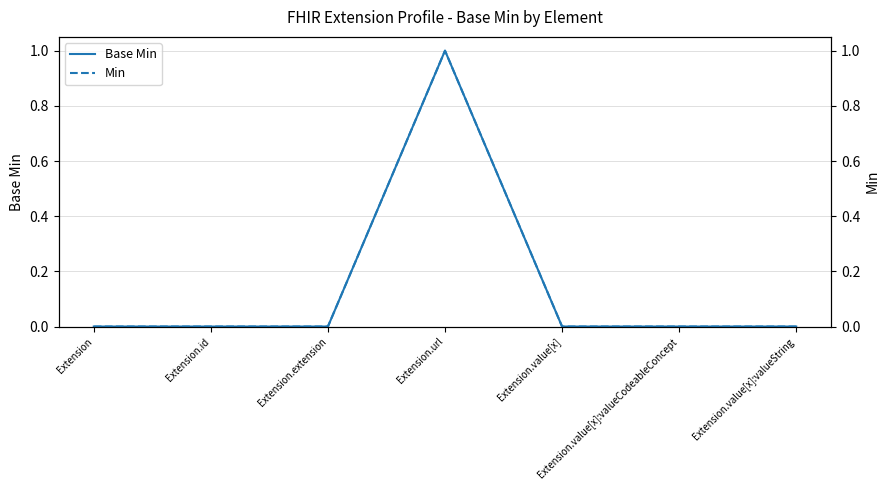

The Base Min series shows 0 at Extension. True or false?

True